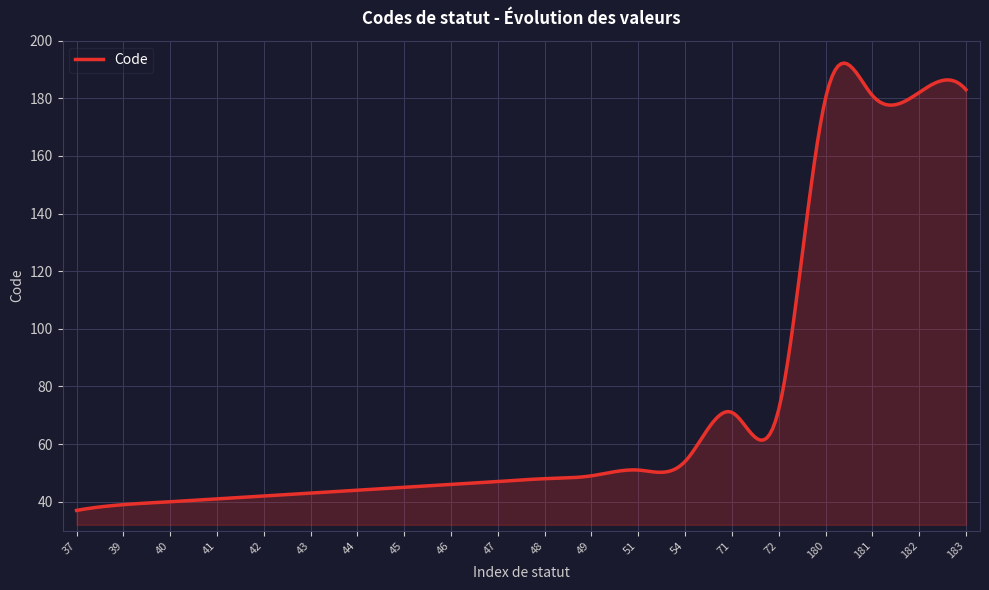

What is the smallest value displayed?

37.0